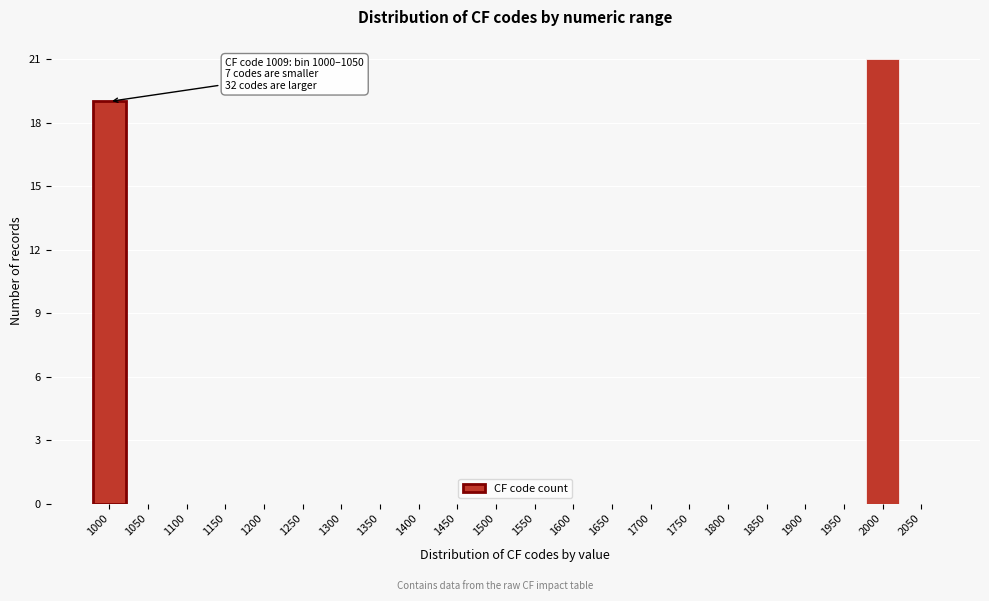

Reading left to right, extract all data points from this chart.

1000=19	1050=0	1100=0	1150=0	1200=0	1250=0	1300=0	1350=0	1400=0	1450=0	1500=0	1550=0	1600=0	1650=0	1700=0	1750=0	1800=0	1850=0	1900=0	1950=0	2000=21	2050=0